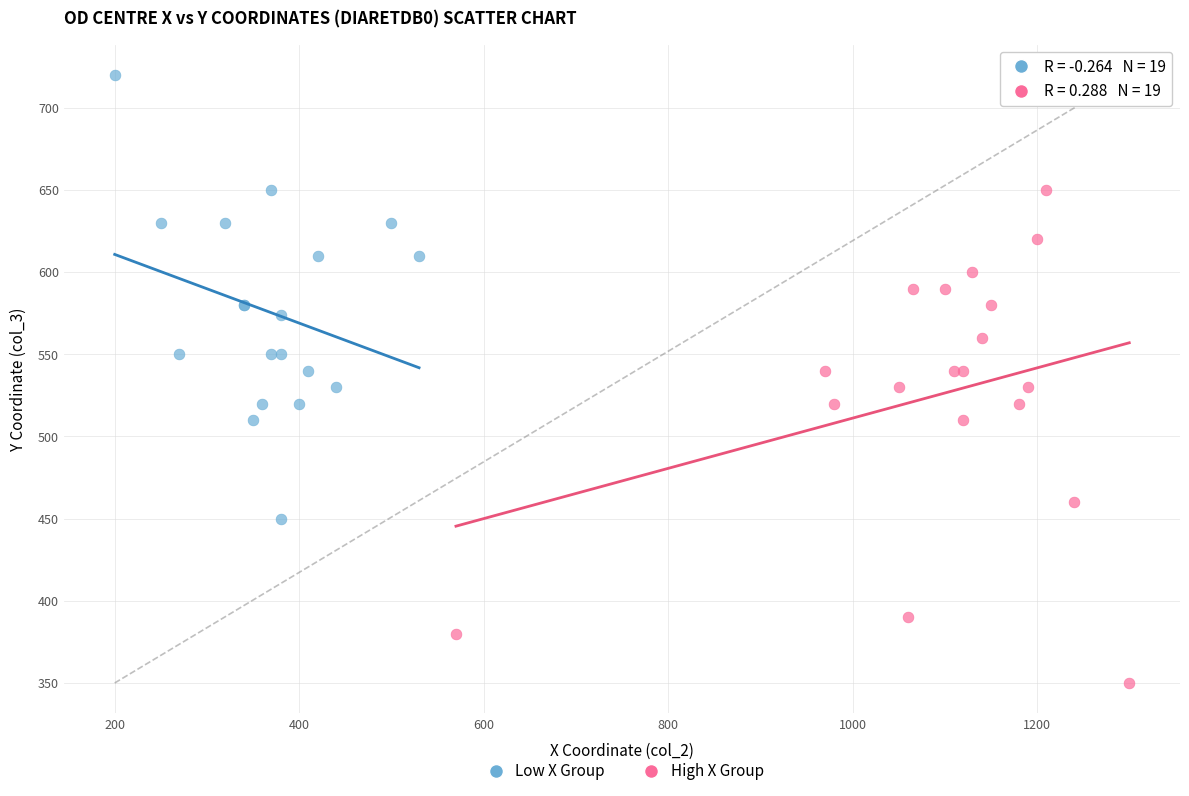

Which series contains the lowest Y value?

High X Group